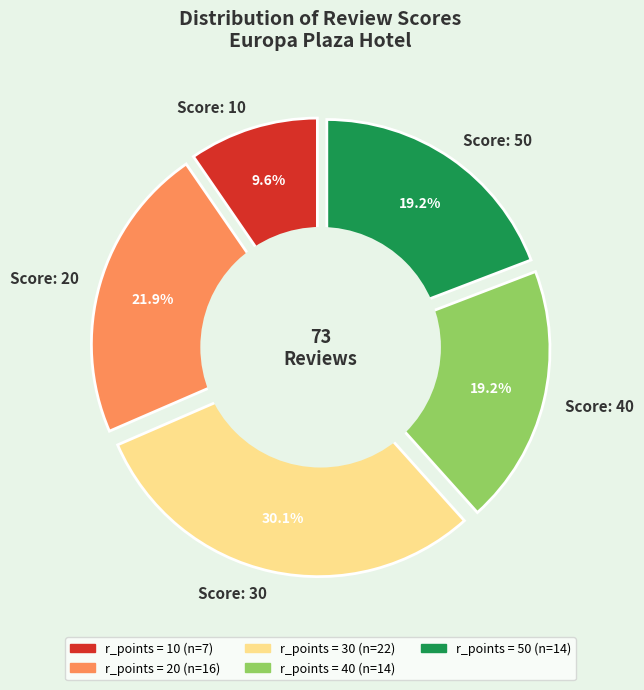

What portion of the pie excludes 10?

90.4%